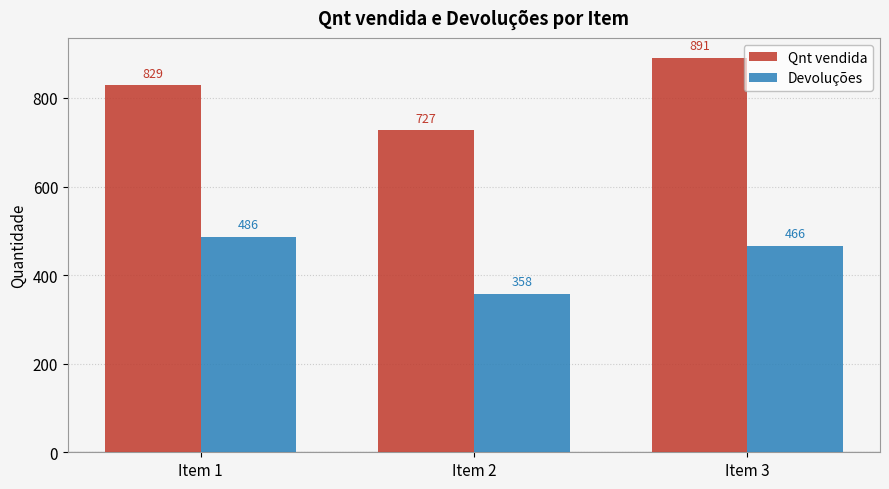

At Item 3, list the series in order from smallest to largest.

Devoluções, Qnt vendida